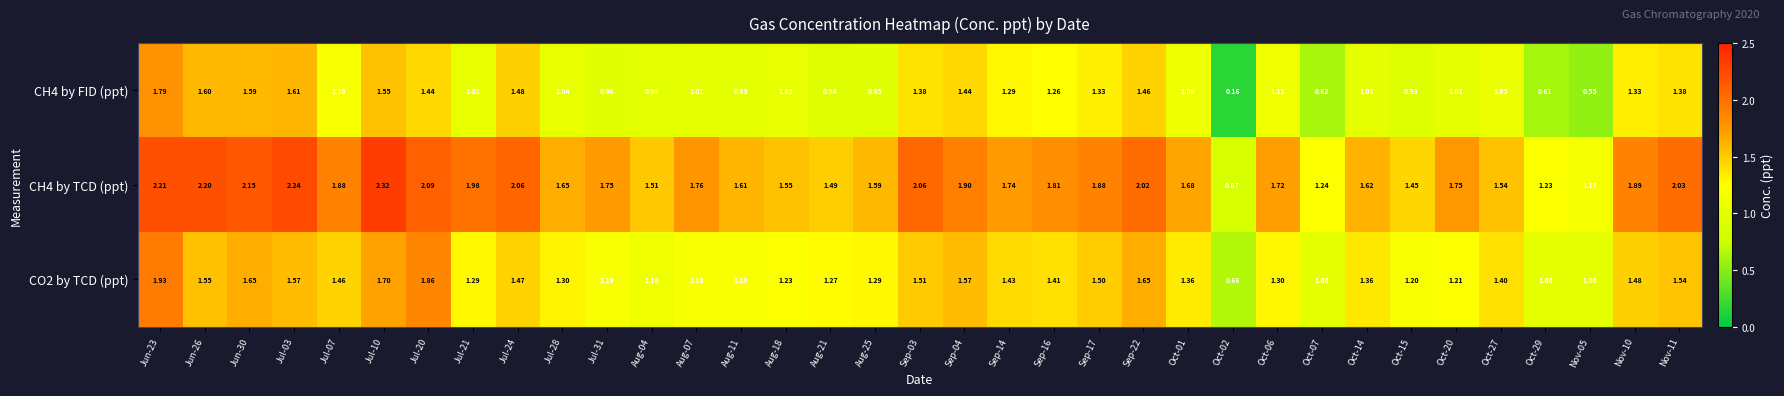

What is the difference between the highest and lowest values at Oct-27?

0.5